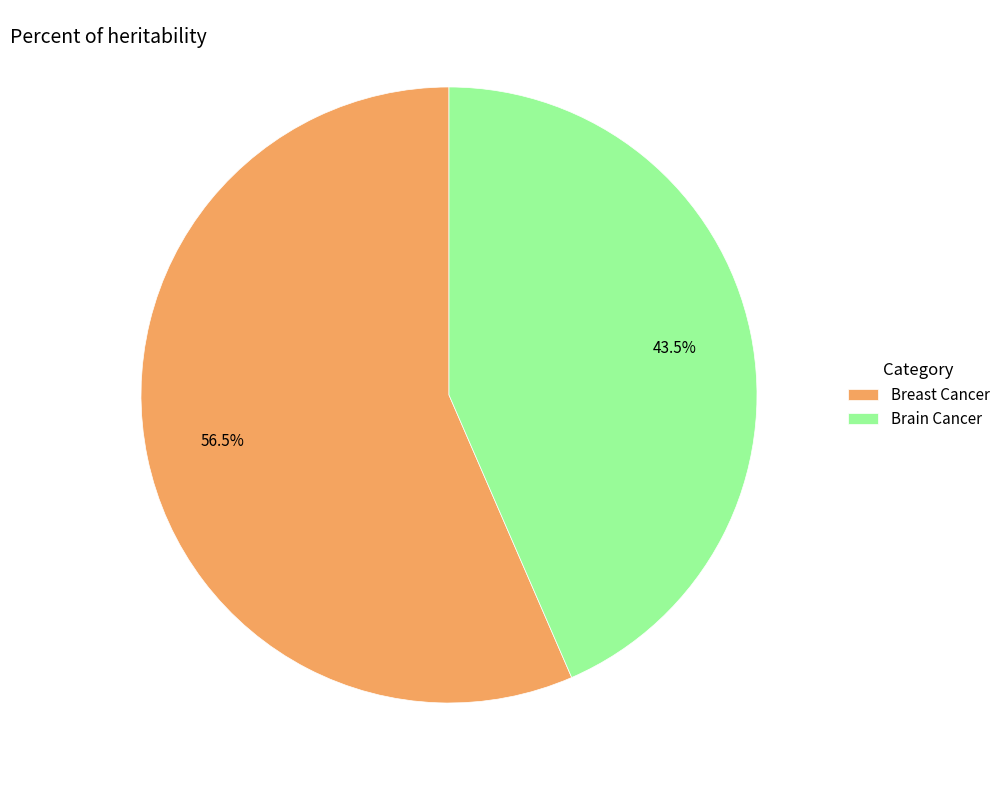

What portion of the pie excludes Breast Cancer?

43.5%